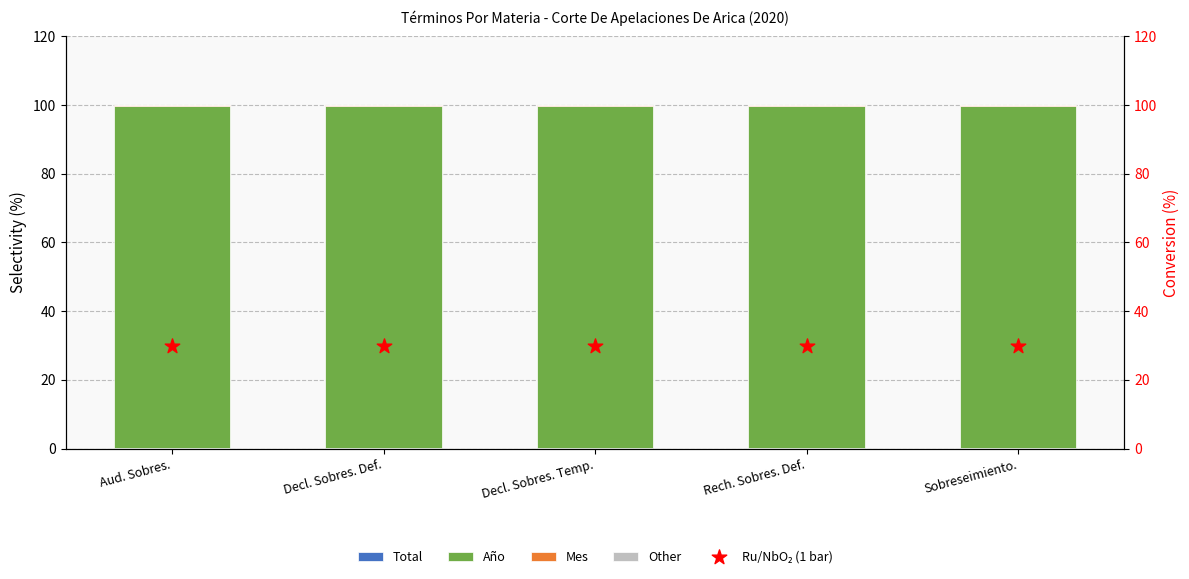

What are all the series names shown in the legend?

Total, Año, Mes, Other, Ru/NbO₂ (1 bar)